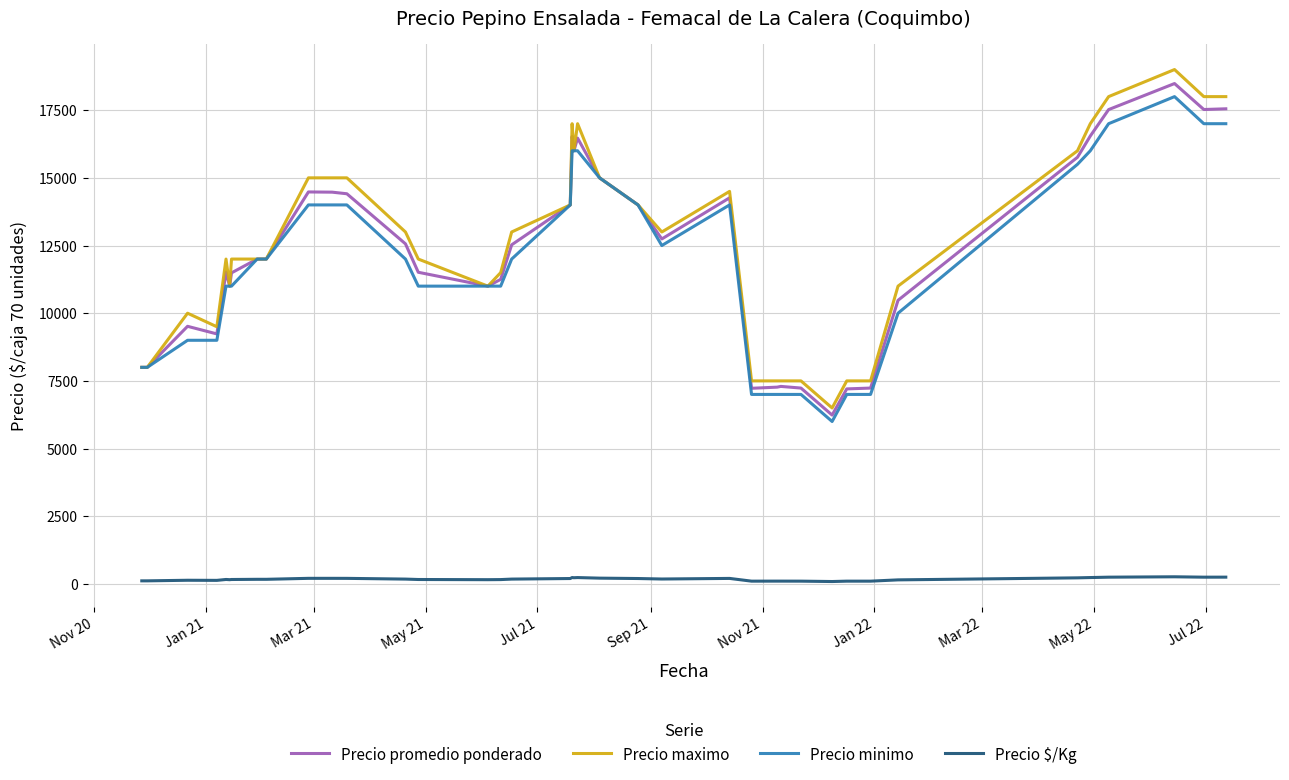

What is the highest value of the Precio maximo series?

19000